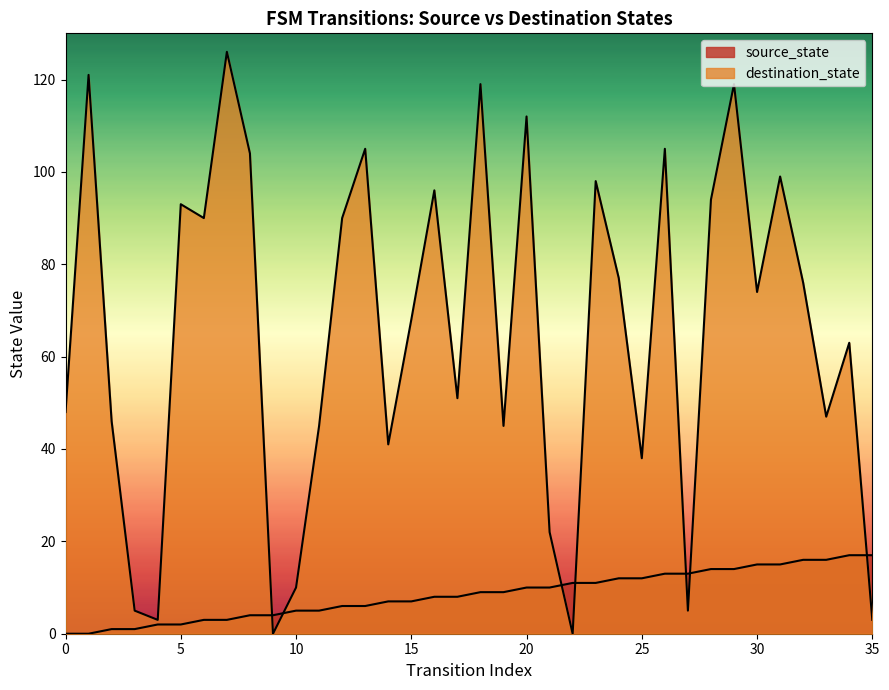

How many data points in source_state are less than 9?

18